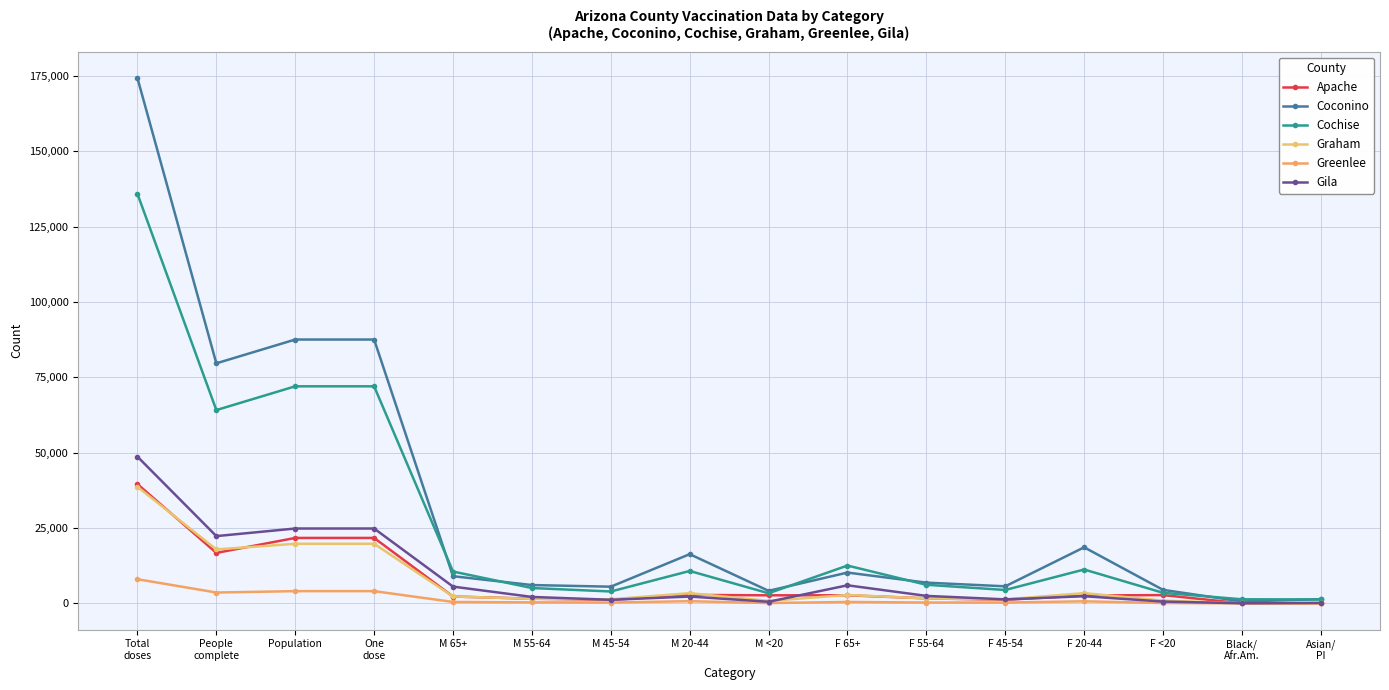

What is the total value across all series at Asian/
PI?

3196